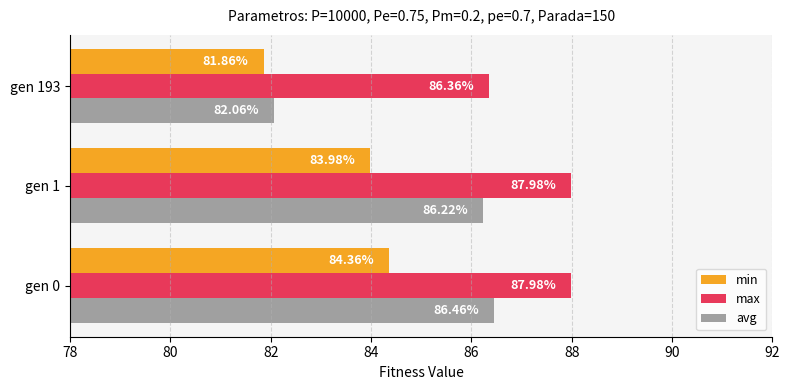

What is the difference between the highest and lowest values at gen 193?

4.5